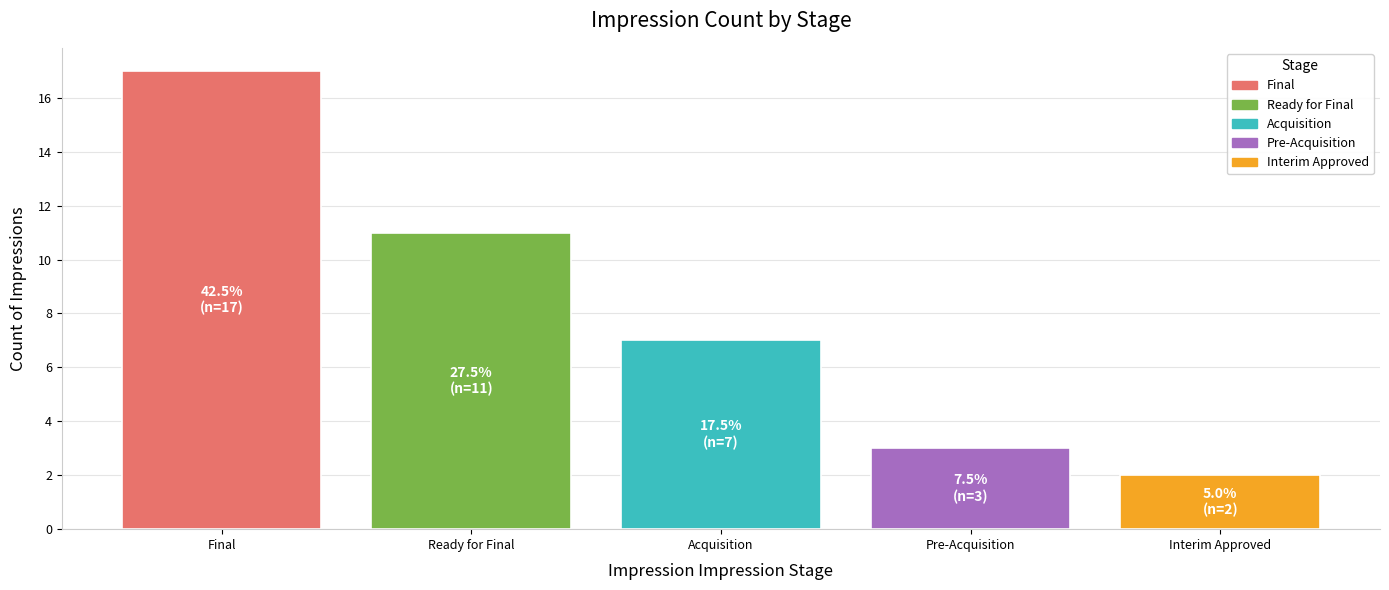

Does the chart contain any negative values?

No